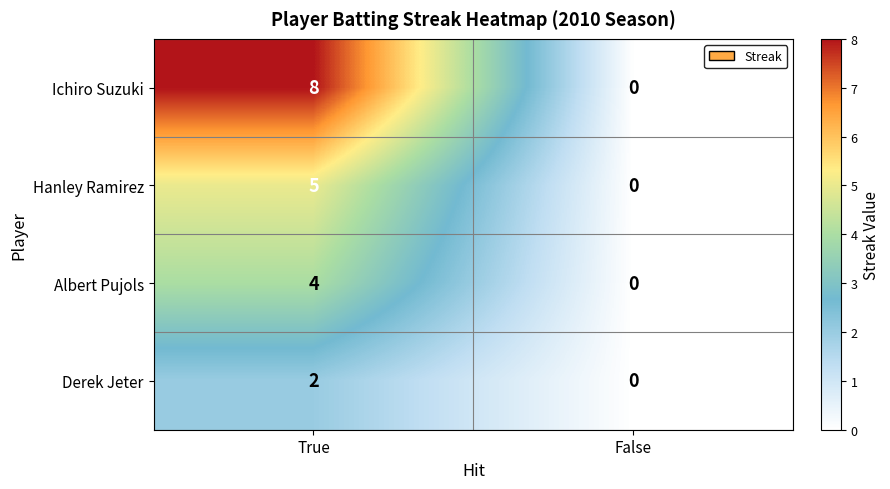

At how many categories does at least one series exceed 1?

1